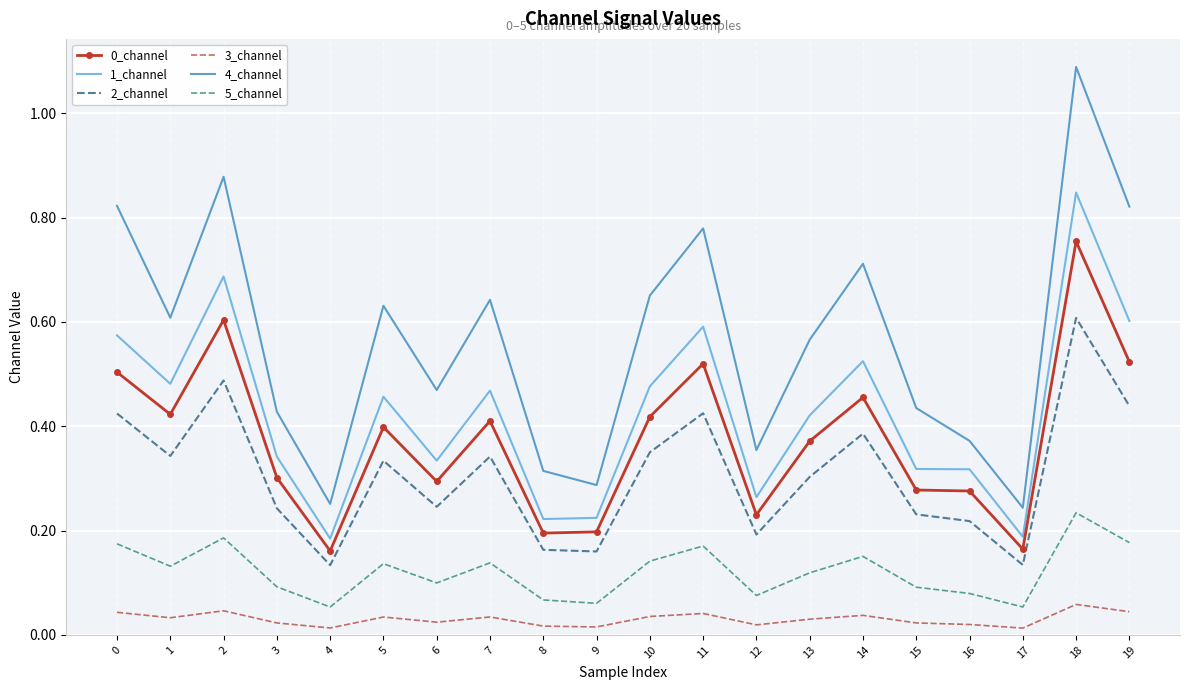

Which series has the largest range (max minus min)?

4_channel